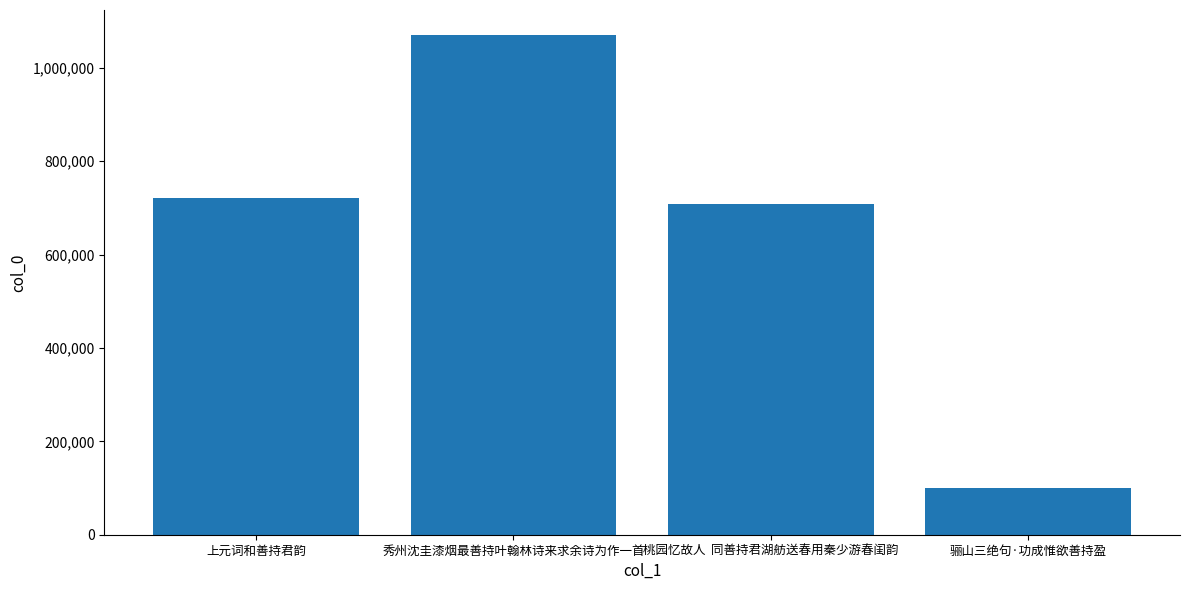

Where is the data nearest to the value 585200?

桃园忆故人  同善持君湖舫送春用秦少游春闺韵